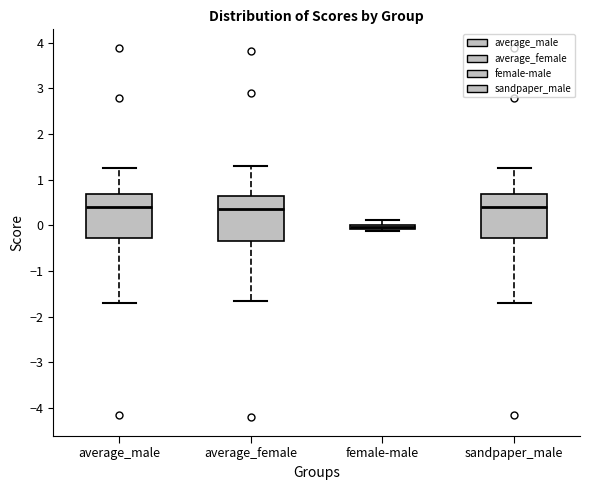

Where is the upper edge of the box for average_male on the y-axis? The values are not printed on the chart, so give them approximately, as read against the axis.

0.7